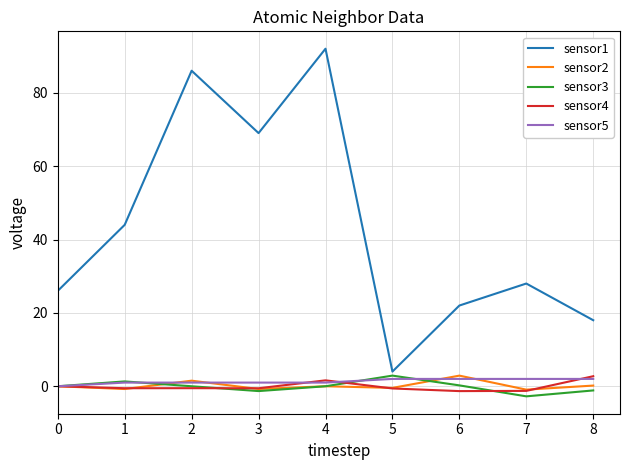

What is the sum of the sensor3 values at 5 and 3?

1.6